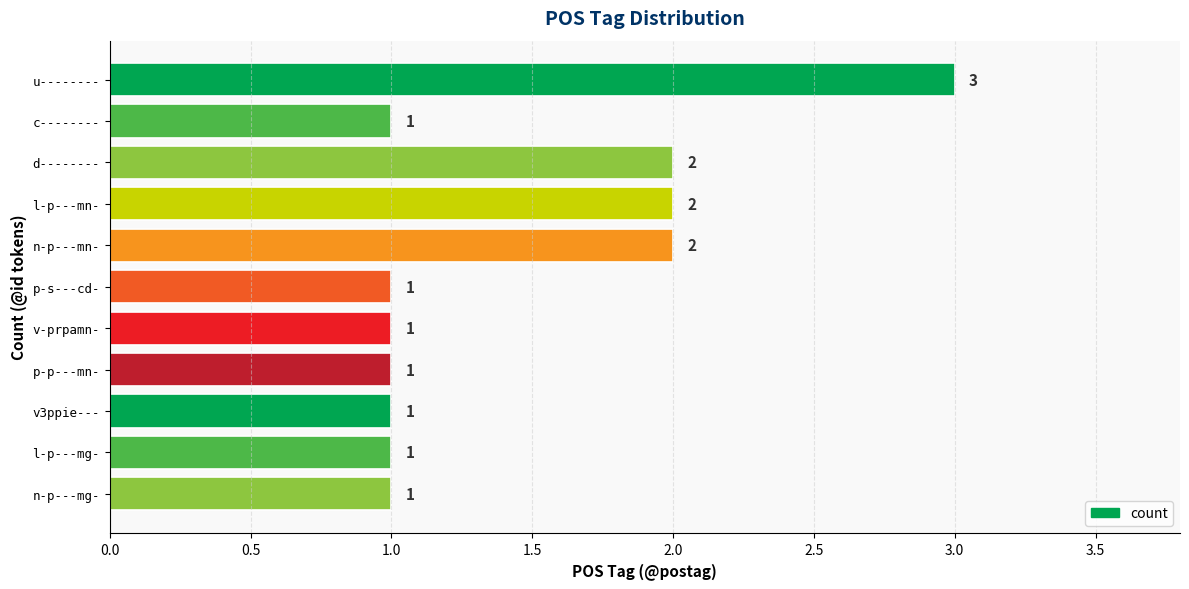

Does the chart contain stacked bars?

No